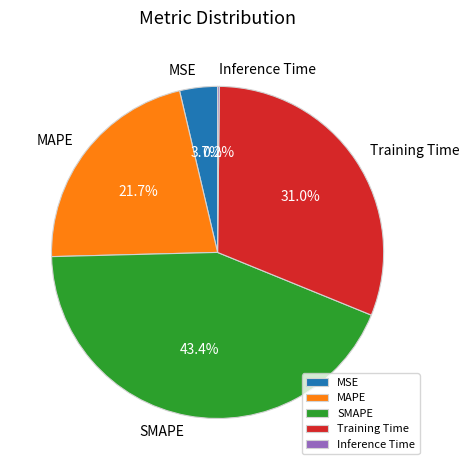

Combined, do Training Time and SMAPE account for over 50%?

Yes